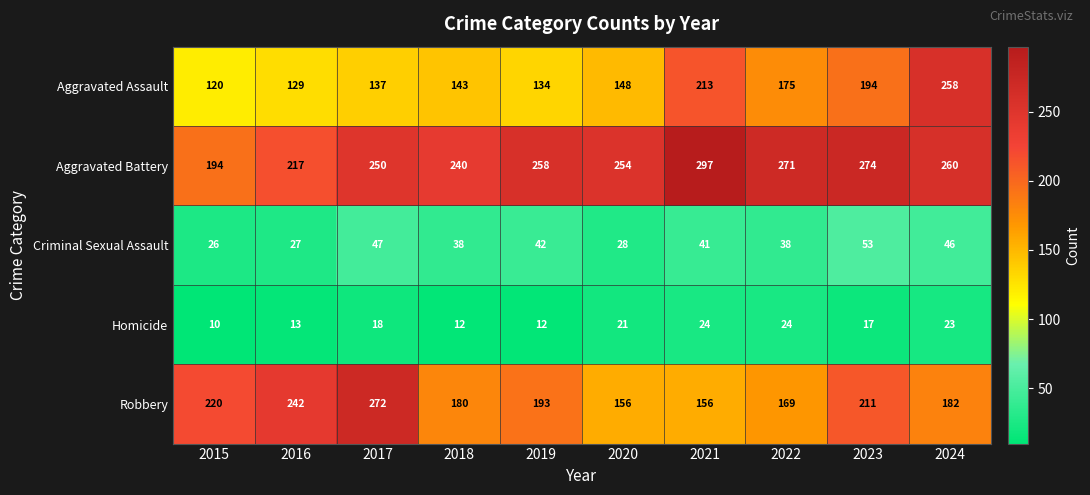

What is the average value of the Aggravated Assault series?

165